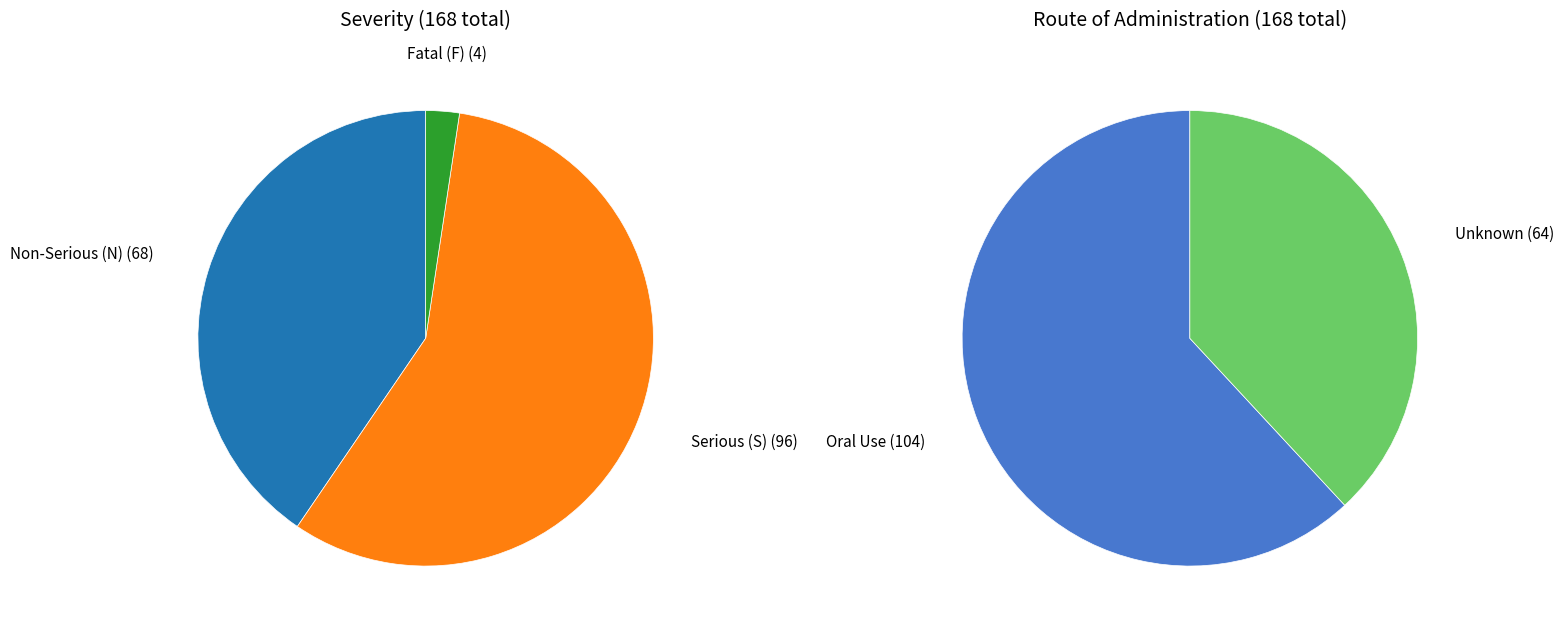

To the nearest percent, what is the difference between the largest and smallest slice percentages?

55%